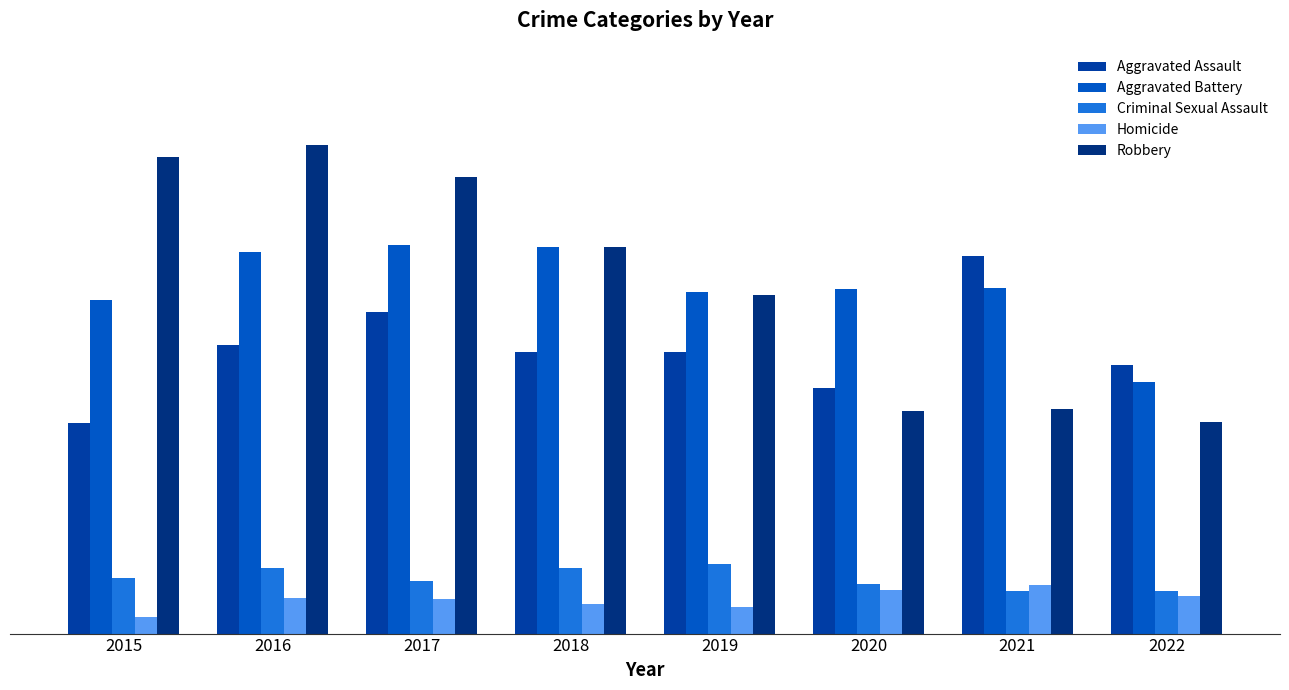

What is the sum of the Robbery values at 2018 and 2015?

674